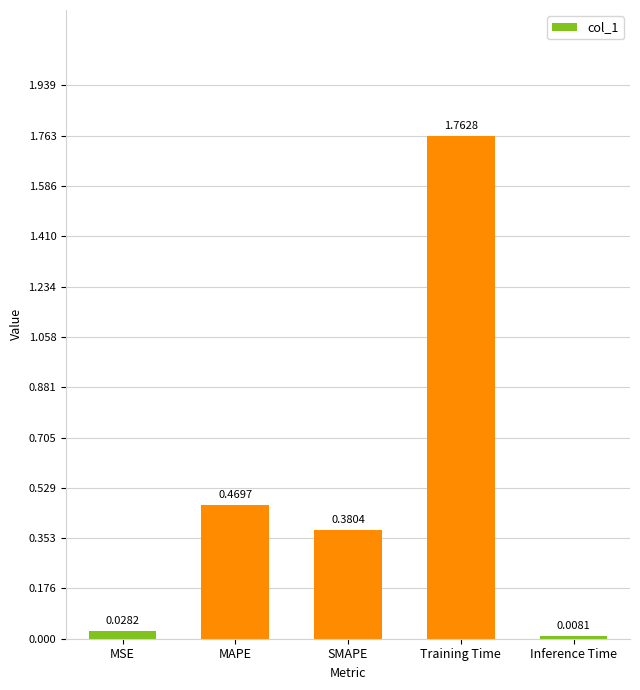

At which category does the chart reach its minimum across all series?

Inference Time